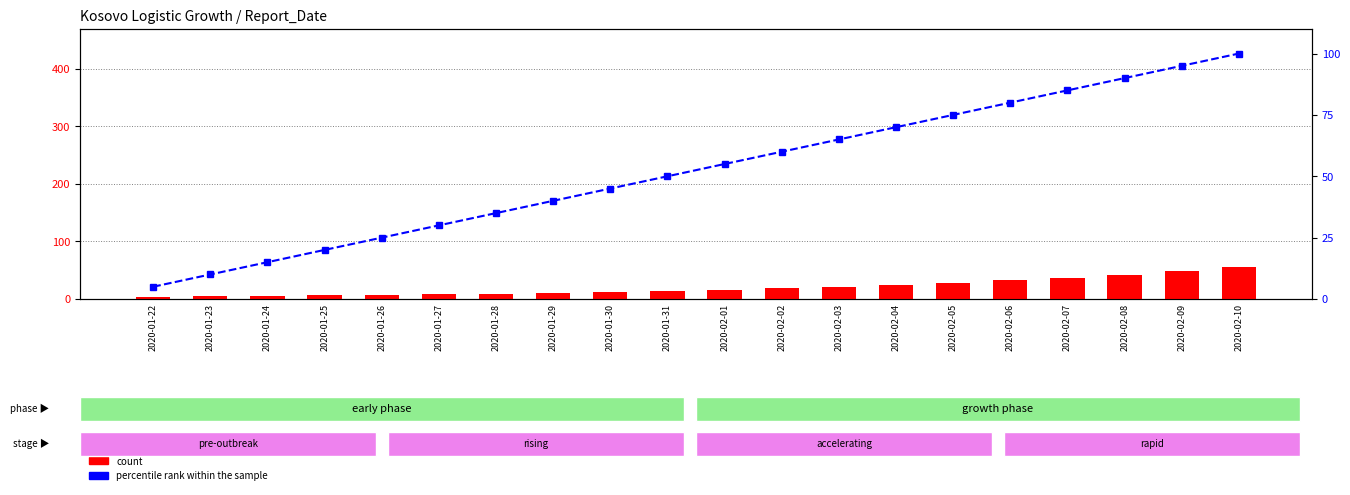

Rank the categories by count value from highest to lowest.

2020-02-10, 2020-02-09, 2020-02-08, 2020-02-07, 2020-02-06, 2020-02-05, 2020-02-04, 2020-02-03, 2020-02-02, 2020-02-01, 2020-01-31, 2020-01-30, 2020-01-29, 2020-01-28, 2020-01-27, 2020-01-26, 2020-01-25, 2020-01-24, 2020-01-23, 2020-01-22